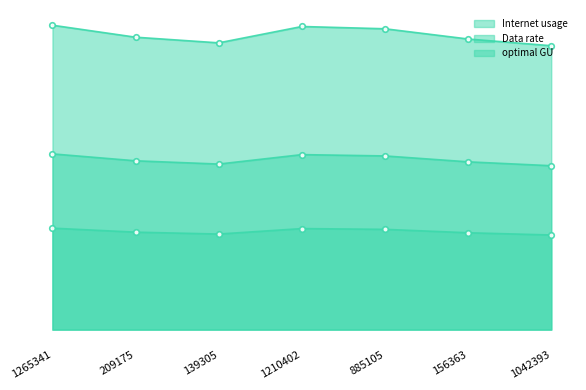

How many distinct data groups are displayed?

3